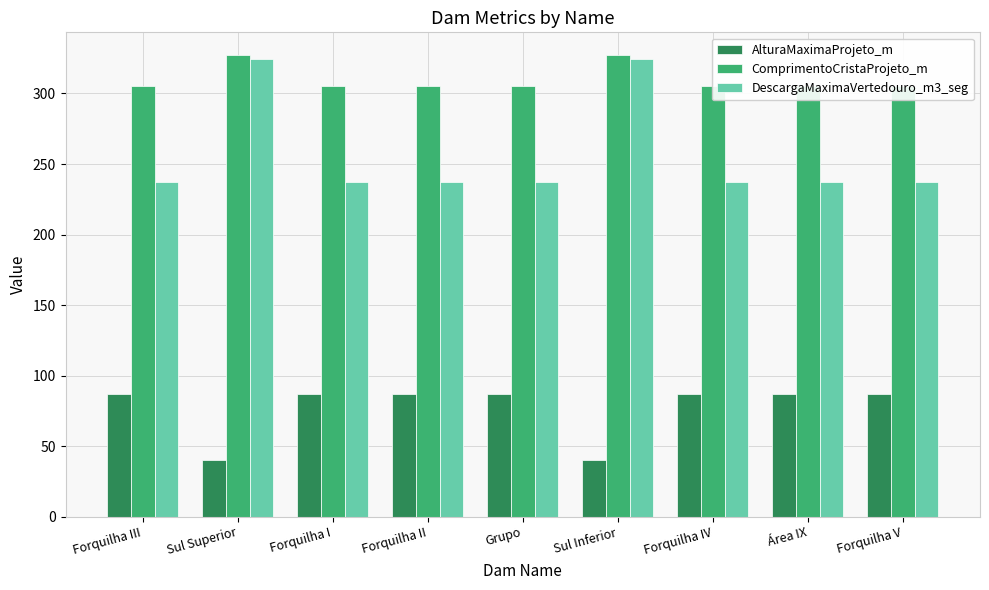

The AlturaMaximaProjeto_m series shows 115.2 at Forquilha III. True or false?

False